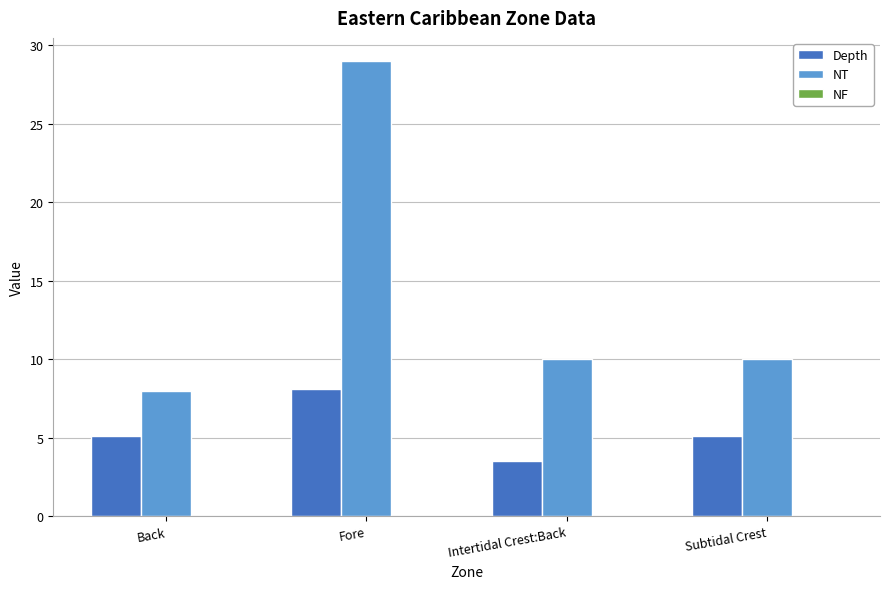

Between Back and Fore, which series saw the biggest shift?

NT